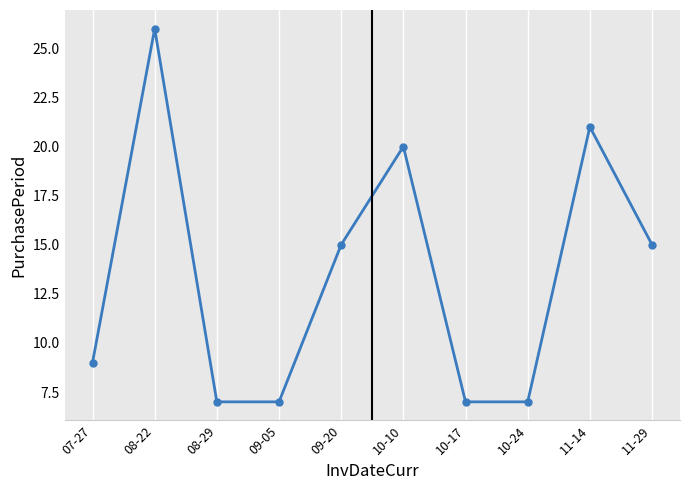

What is the sum of the values at 11-29 and 09-20?

30